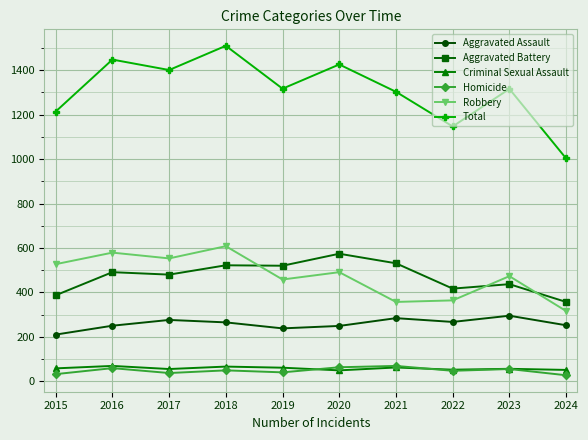

True or false: Robbery and Homicide intersect in this chart.

False